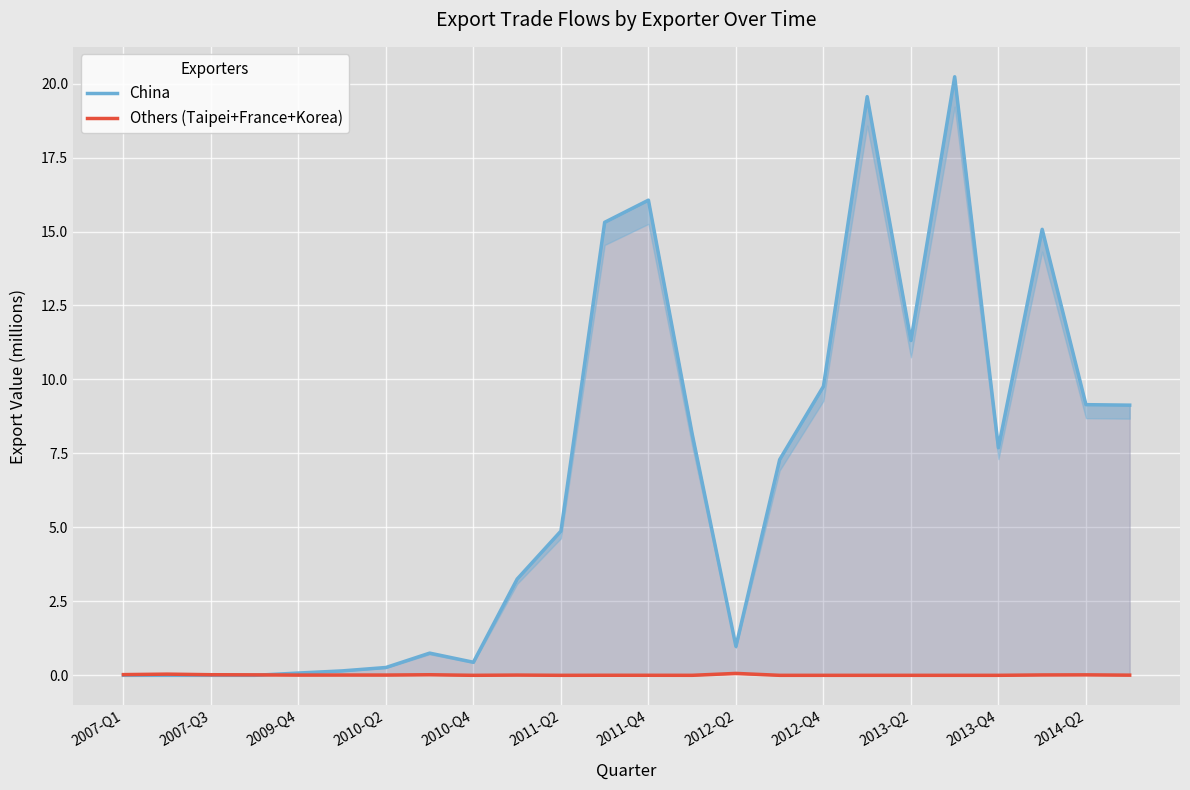

True or false: China and Others (Taipei+France+Korea) intersect in this chart.

True